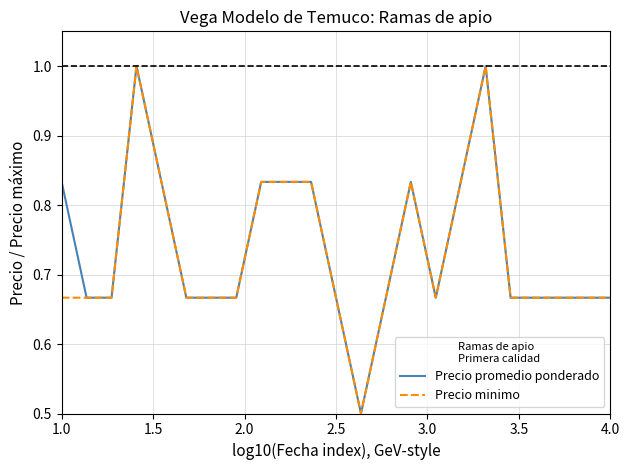

What is the lowest value of the Precio promedio ponderado series?

0.5